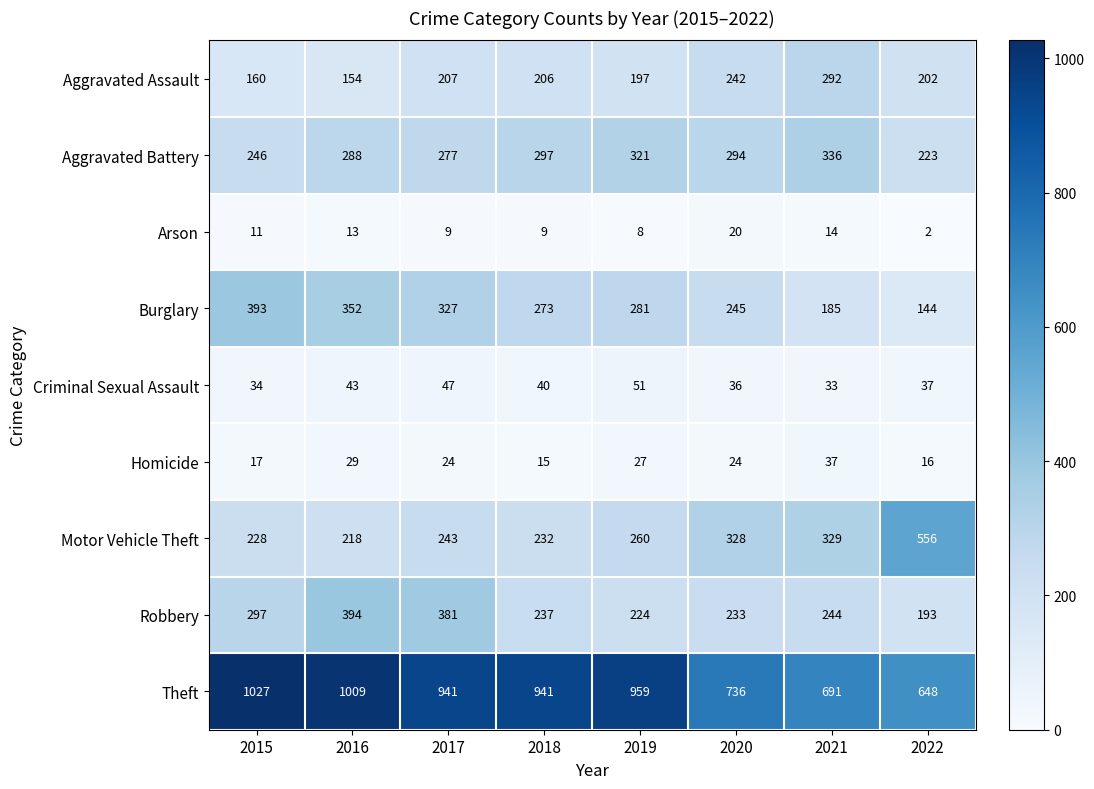

What is the greatest value displayed?

1027